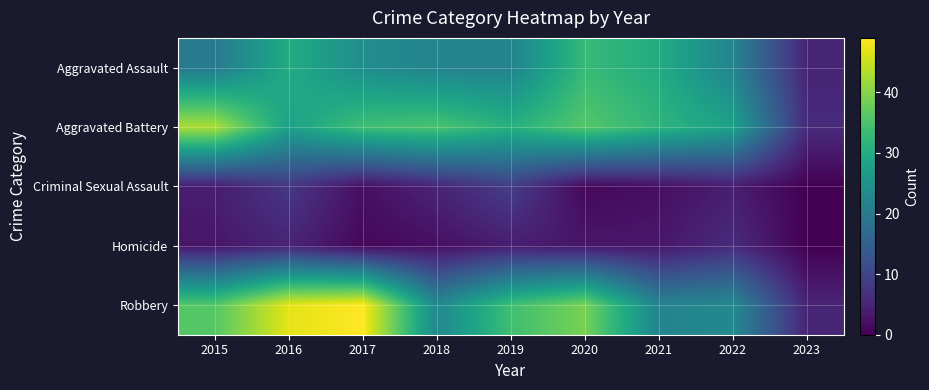

Which series has the largest total across all categories?

Robbery